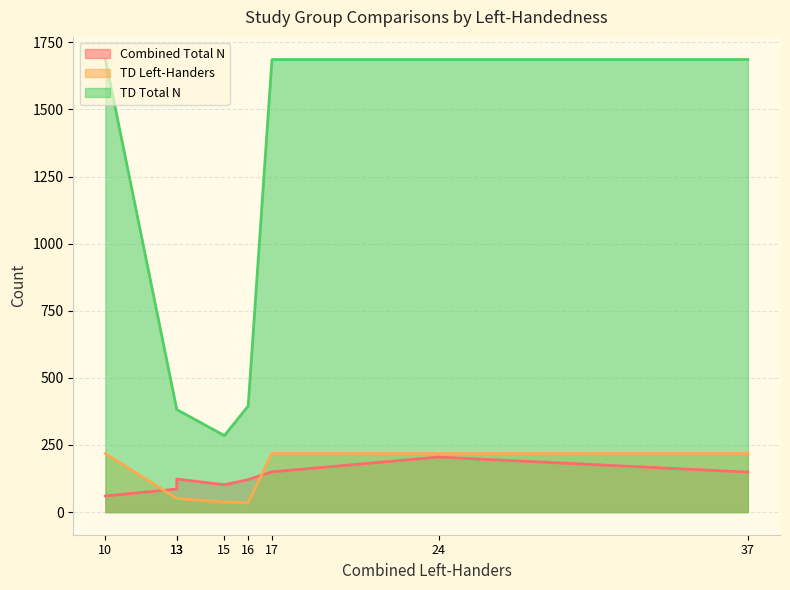

Rank the series at 37 from highest to lowest value.

TD Total N, TD Left-Handers, Combined Total N